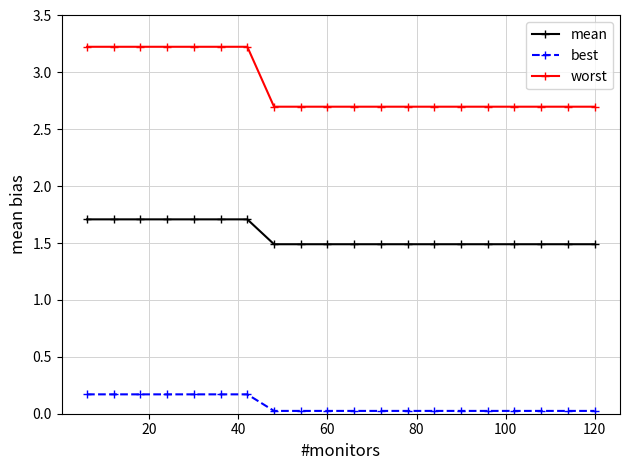

What is the average value of the mean series?

1.6